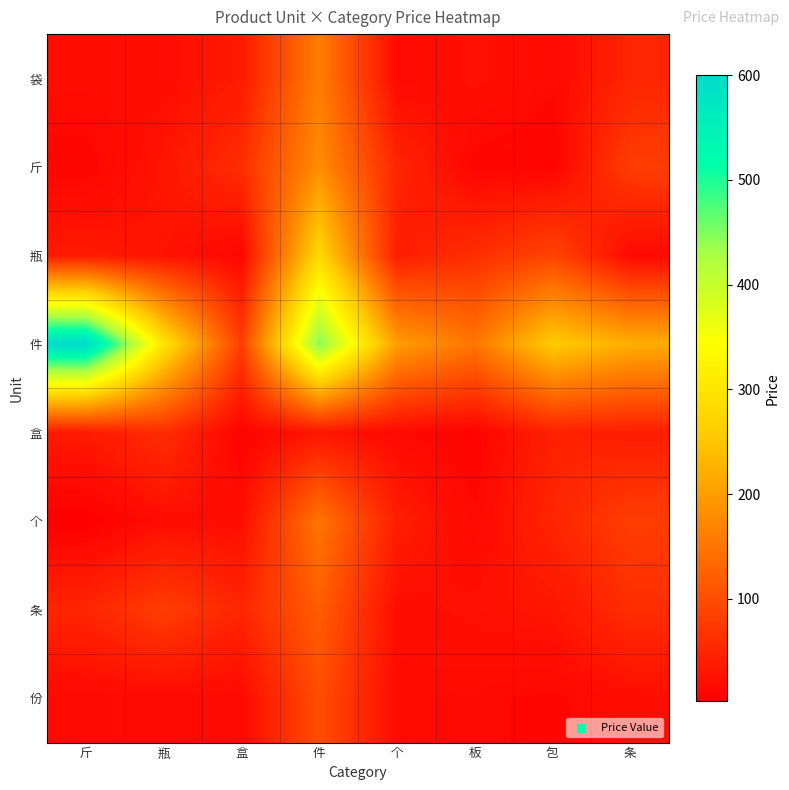

Reading left to right, what are all the values shown in this chart?

袋: 斤=20	瓶=20	盒=35	件=160	个=15	板=25	包=15	条=50
斤: 斤=10	瓶=30	盒=60	件=180	个=50	板=10	包=8	条=80
瓶: 斤=35	瓶=28	盒=12	件=280	个=40	板=60	包=88	条=15
件: 斤=600	瓶=300	盒=80	件=450	个=200	板=150	包=260	条=220
盒: 斤=35	瓶=60	盒=7	件=30	个=15	板=7	包=45	条=40
个: 斤=2	瓶=20	盒=20	件=150	个=40	板=15	包=50	条=80
条: 斤=50	瓶=80	盒=50	件=120	个=20	板=25	包=30	条=60
份: 斤=15	瓶=15	盒=15	件=100	个=17	板=15	包=12	条=20